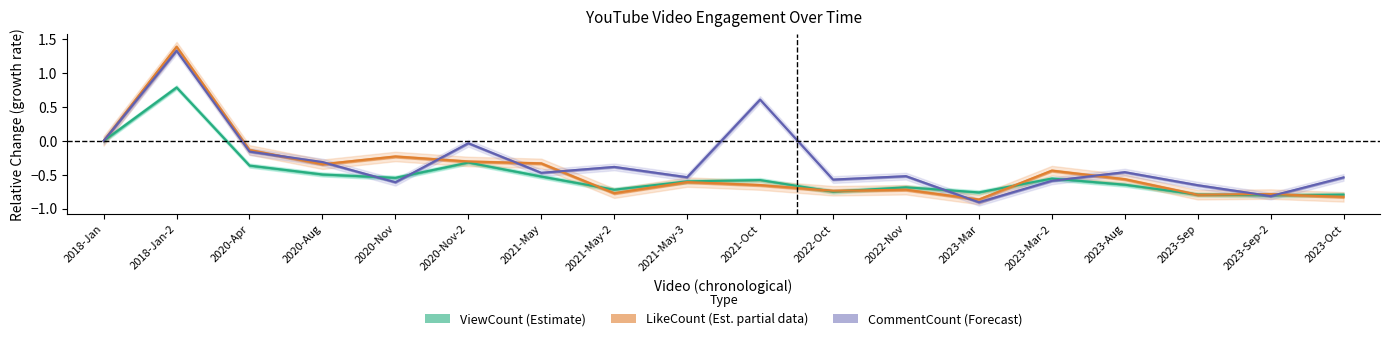

How many lines are shown in the chart?

3